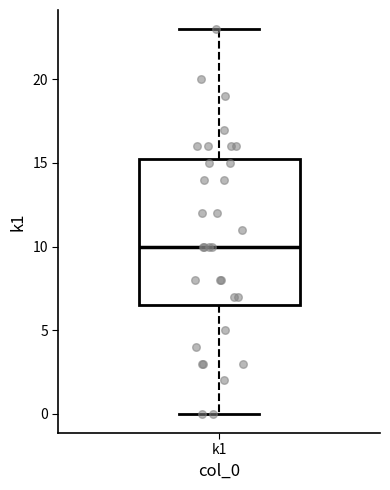

Where does the upper whisker of the box for k1 end on the y-axis? The values are not printed on the chart, so give them approximately, as read against the axis.

23.0